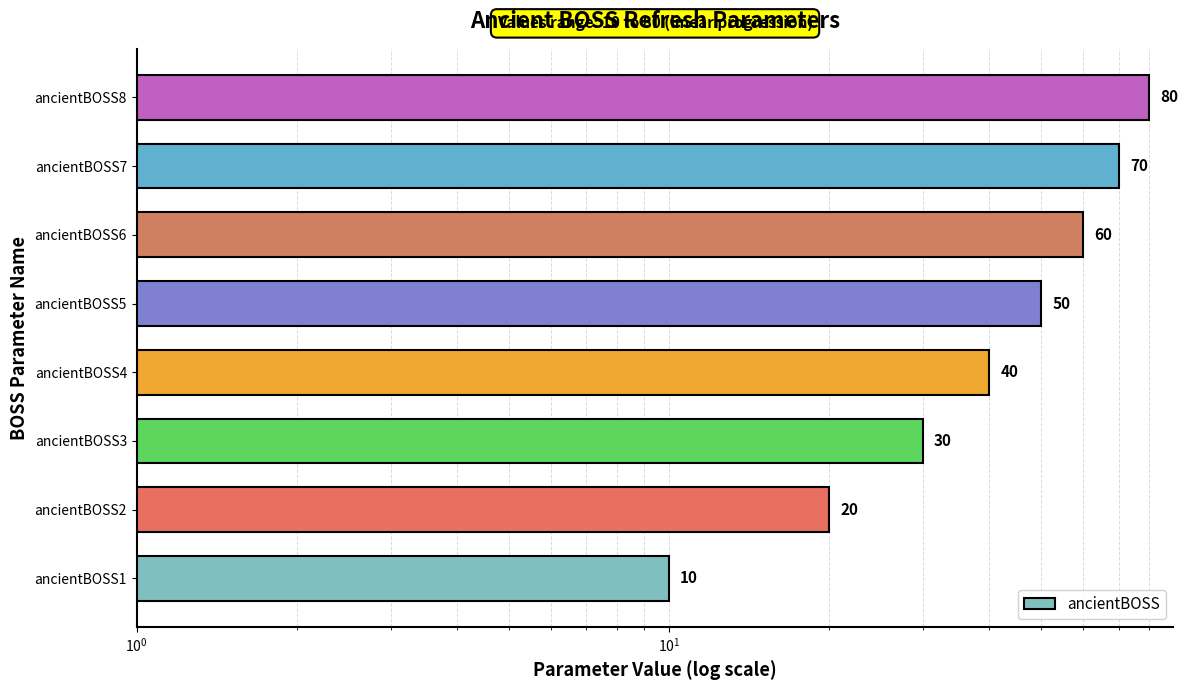

The value at ancientBOSS2 is 9. True or false?

False